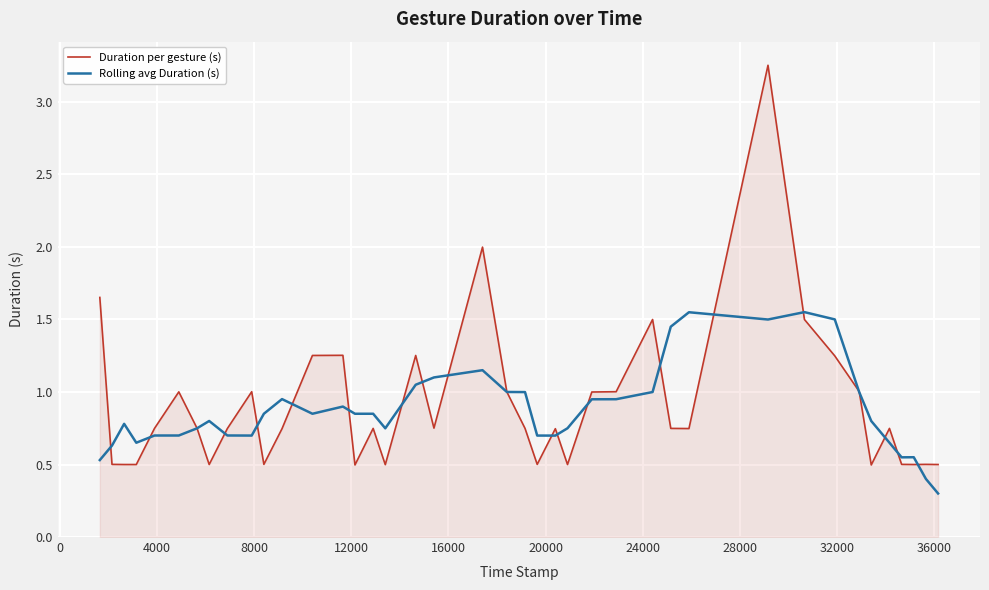

Which series has the largest range (max minus min)?

Duration per gesture (s)